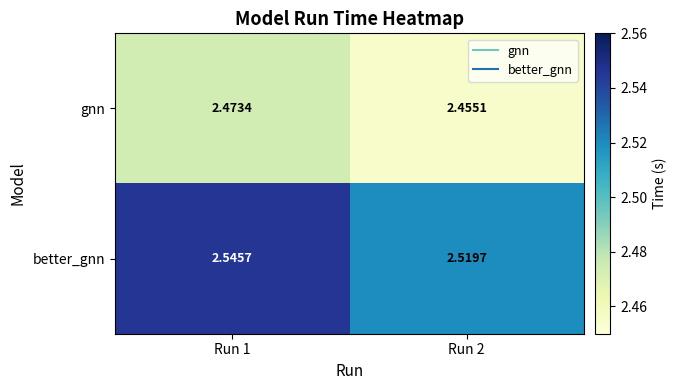

Which series has the largest range (max minus min)?

better_gnn